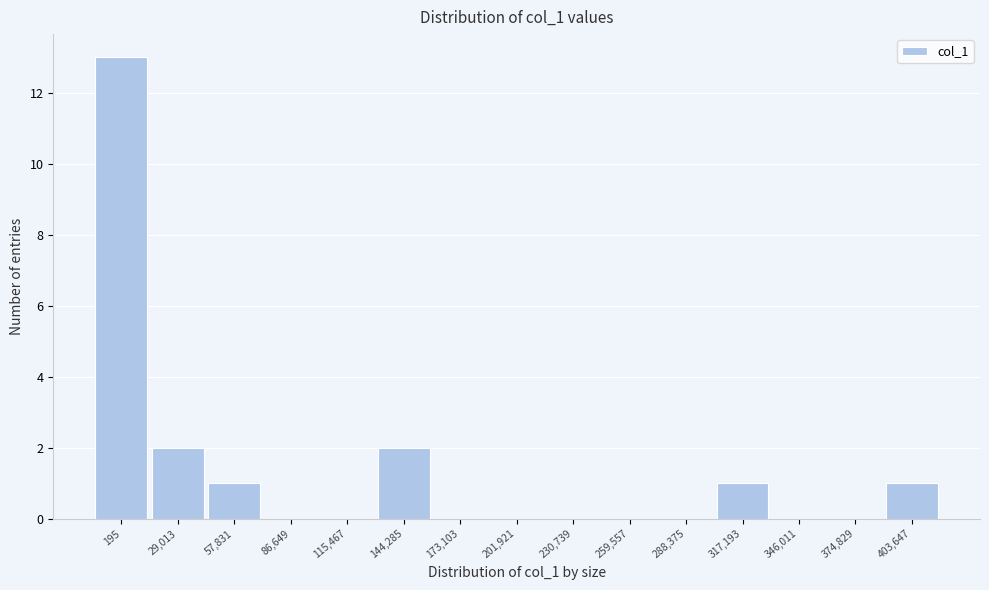

Reading right to left, what are all the values shown in this chart?

403,647=1	374,829=0	346,011=0	317,193=1	288,375=0	259,557=0	230,739=0	201,921=0	173,103=0	144,285=2	115,467=0	86,649=0	57,831=1	29,013=2	195=13